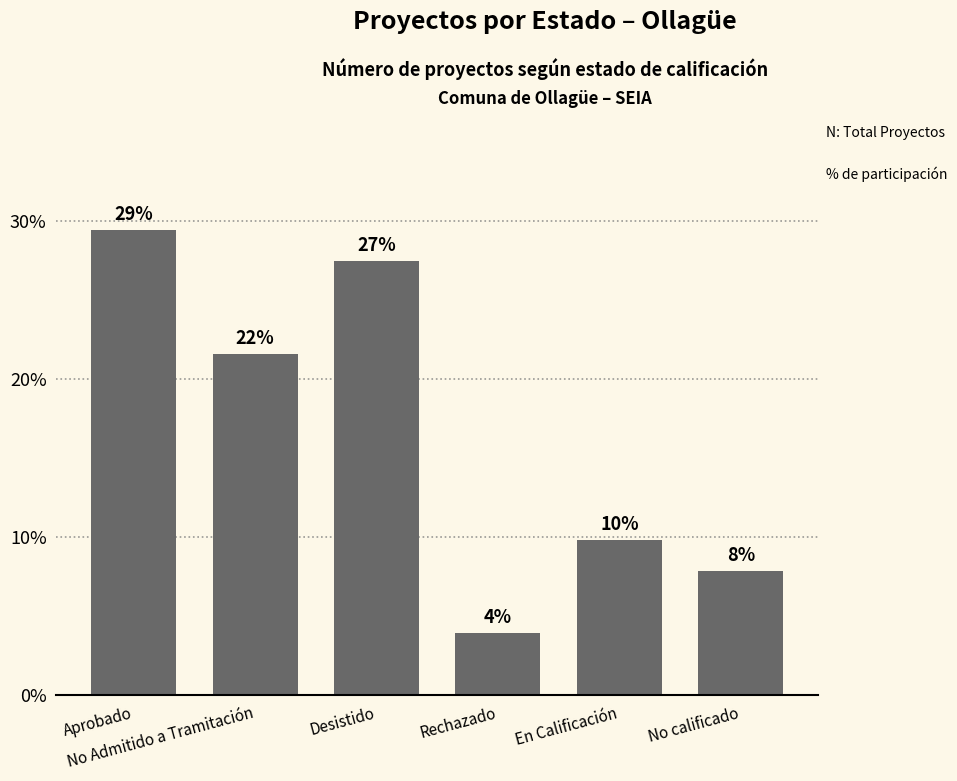

The value at No Admitido a Tramitación is 21.6. True or false?

True